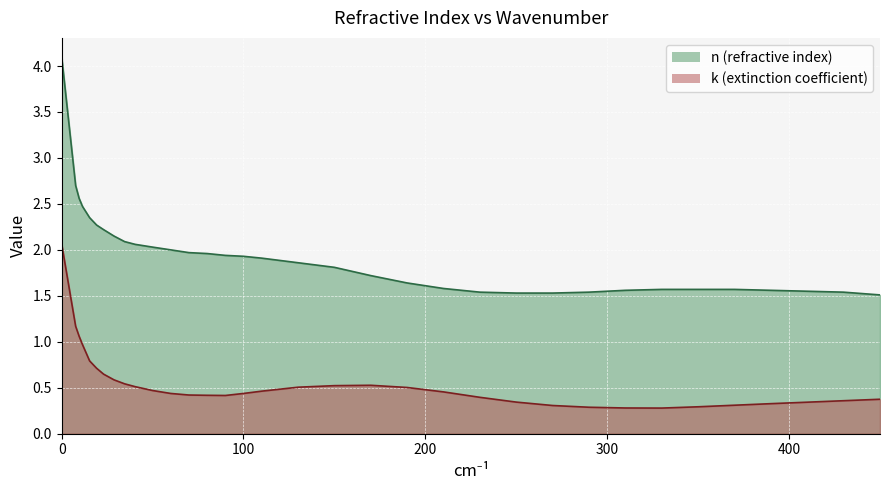

What is the spread (max minus min) of values at 19.219680953296177?

1.6